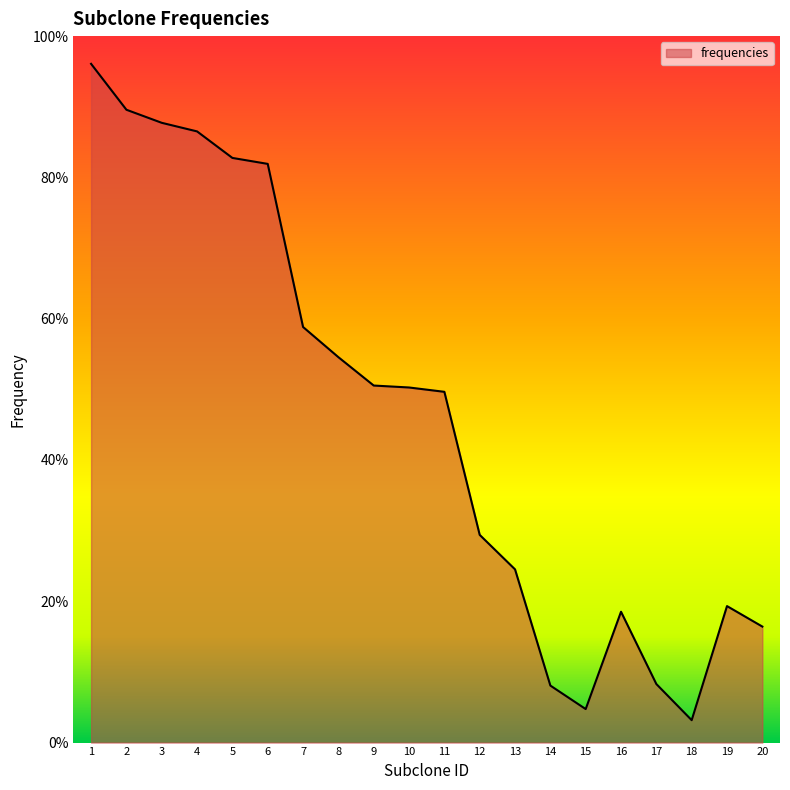

Reading right to left, list all the values displayed in this chart.

0.2	0.2	0.0	0.1	0.2	0.0	0.1	0.2	0.3	0.5	0.5	0.5	0.5	0.6	0.8	0.8	0.9	0.9	0.9	1.0